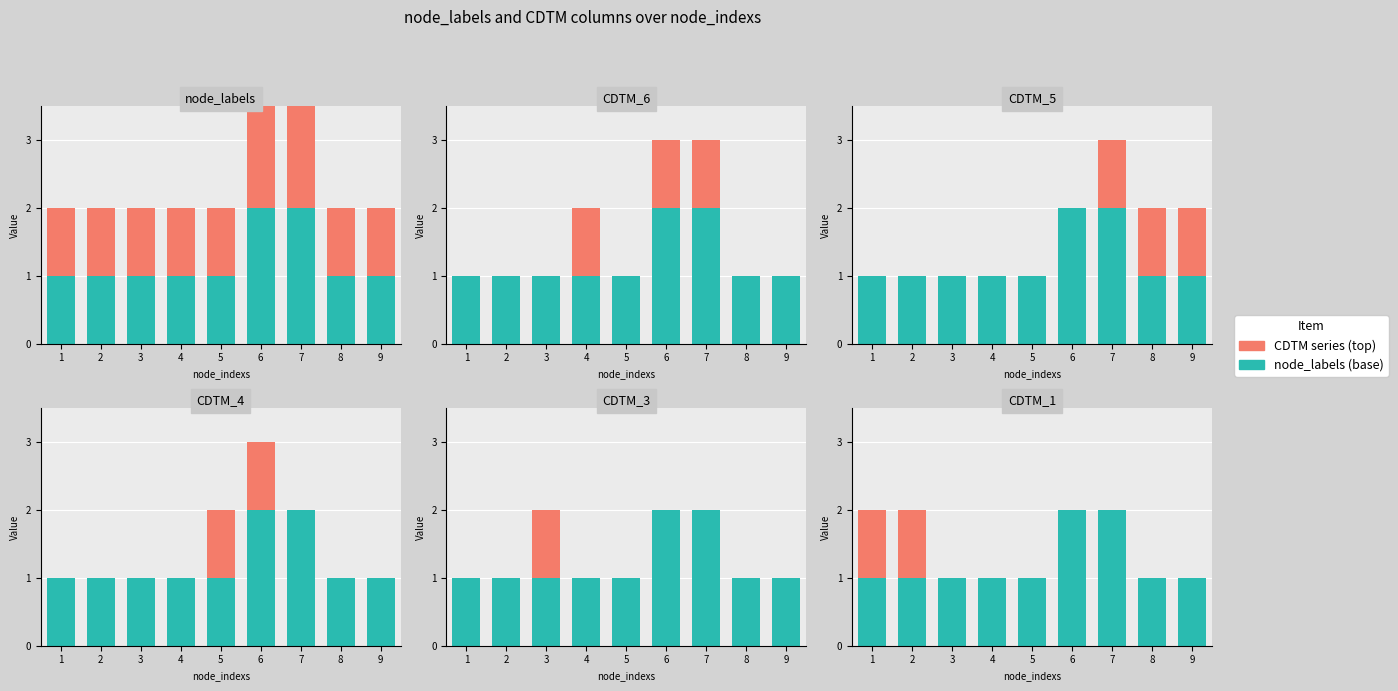

Rank the series by their maximum value, from highest to lowest.

node_labels, CDTM_6, CDTM_5, CDTM_4, CDTM_3, CDTM_1